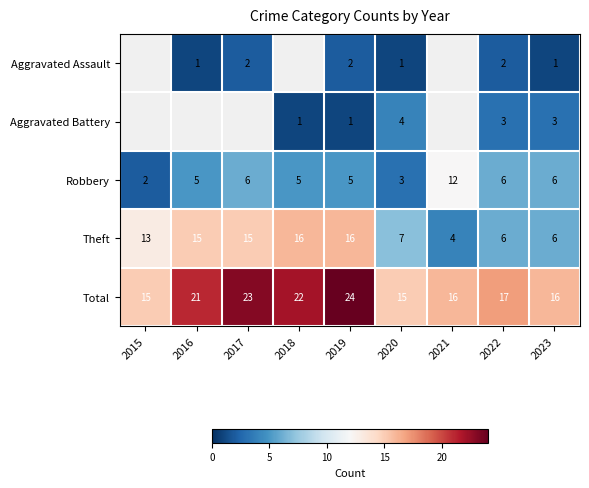

How many categories are shown in the chart?

9